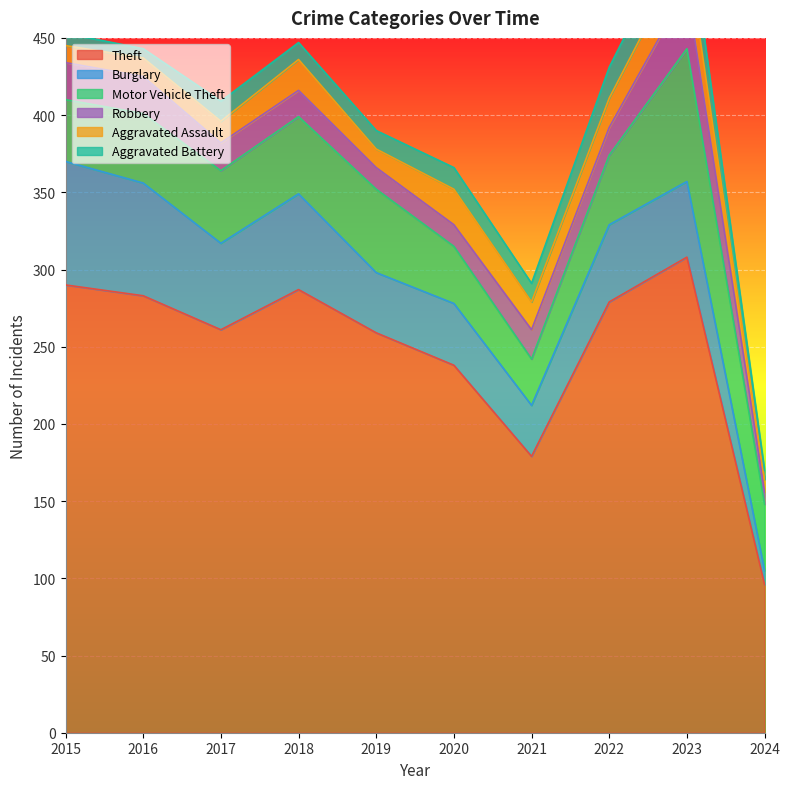

Reading left to right, what are all the values shown in this chart?

Theft: 2015=290	2016=283	2017=261	2018=287	2019=259	2020=238	2021=179	2022=279	2023=308	2024=96
Burglary: 2015=80	2016=73	2017=56	2018=62	2019=39	2020=40	2021=33	2022=50	2023=49	2024=9
Motor Vehicle Theft: 2015=40	2016=45	2017=47	2018=50	2019=54	2020=37	2021=30	2022=45	2023=86	2024=43
Robbery: 2015=24	2016=24	2017=18	2018=17	2019=14	2020=14	2021=19	2022=18	2023=39	2024=8
Aggravated Assault: 2015=11	2016=12	2017=14	2018=20	2019=12	2020=23	2021=18	2022=19	2023=26	2024=8
Aggravated Battery: 2015=8	2016=6	2017=13	2018=11	2019=12	2020=14	2021=12	2022=20	2023=23	2024=6